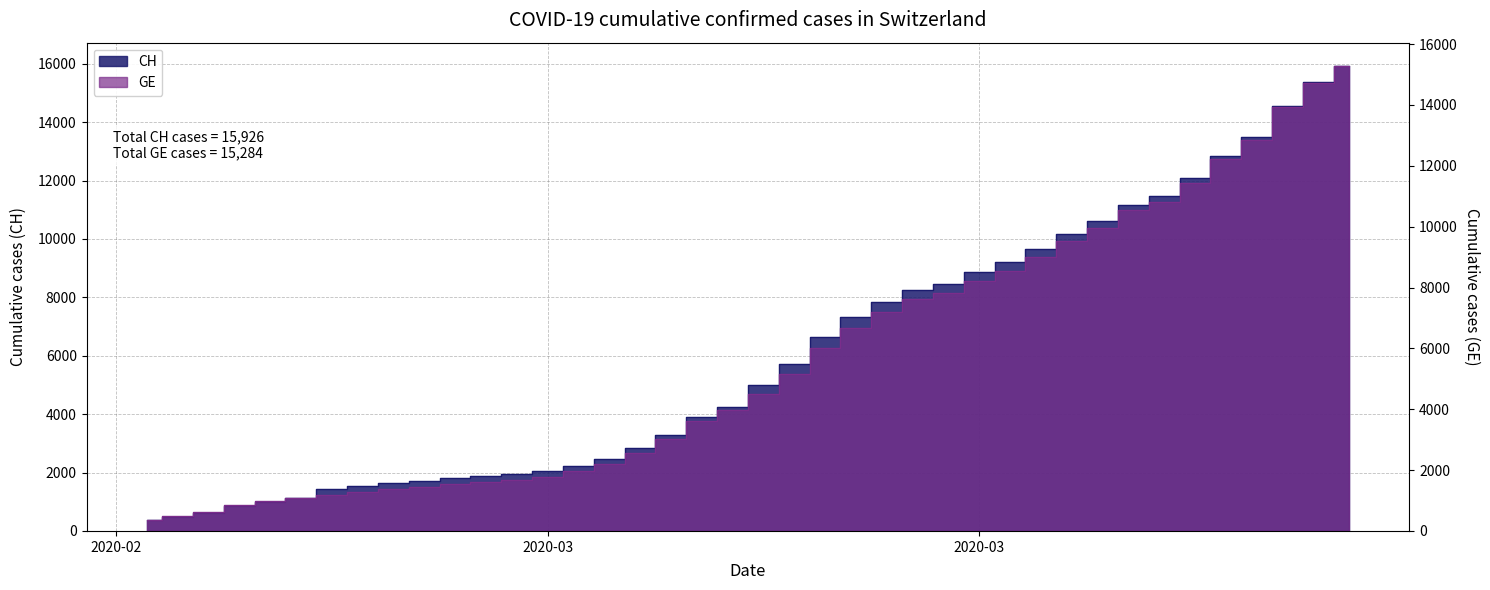

What is the difference between the second highest and second lowest values in the CH series?

14896